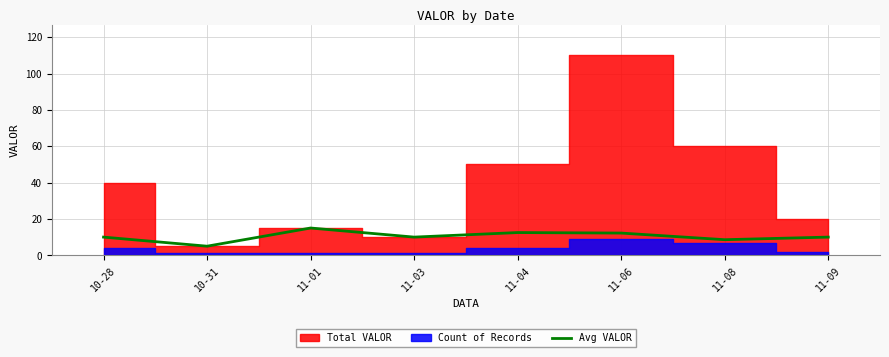

At which category does the chart reach its minimum across all series?

10-31